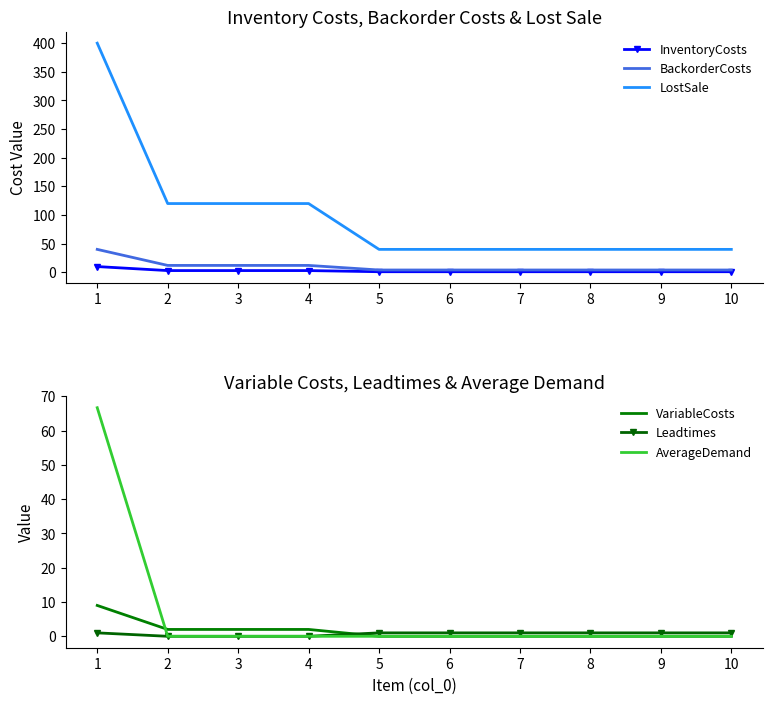

Which series has the largest total across all categories?

LostSale